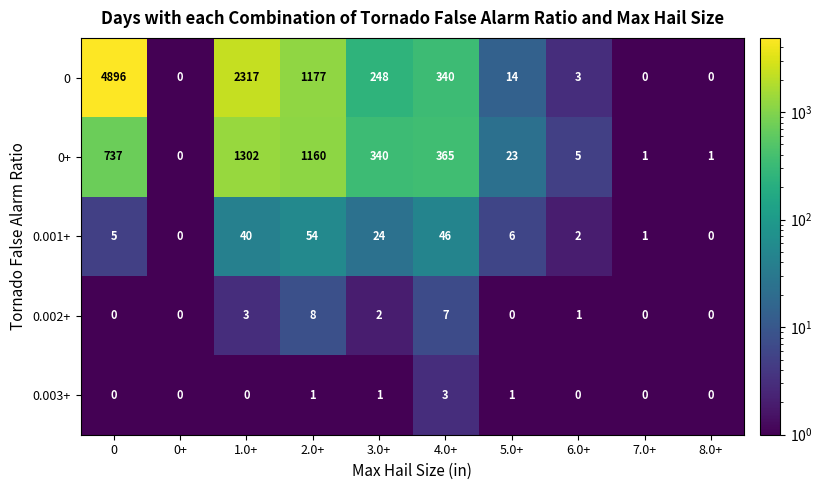

Which series changed the most between 6.0+ and 8.0+?

0+